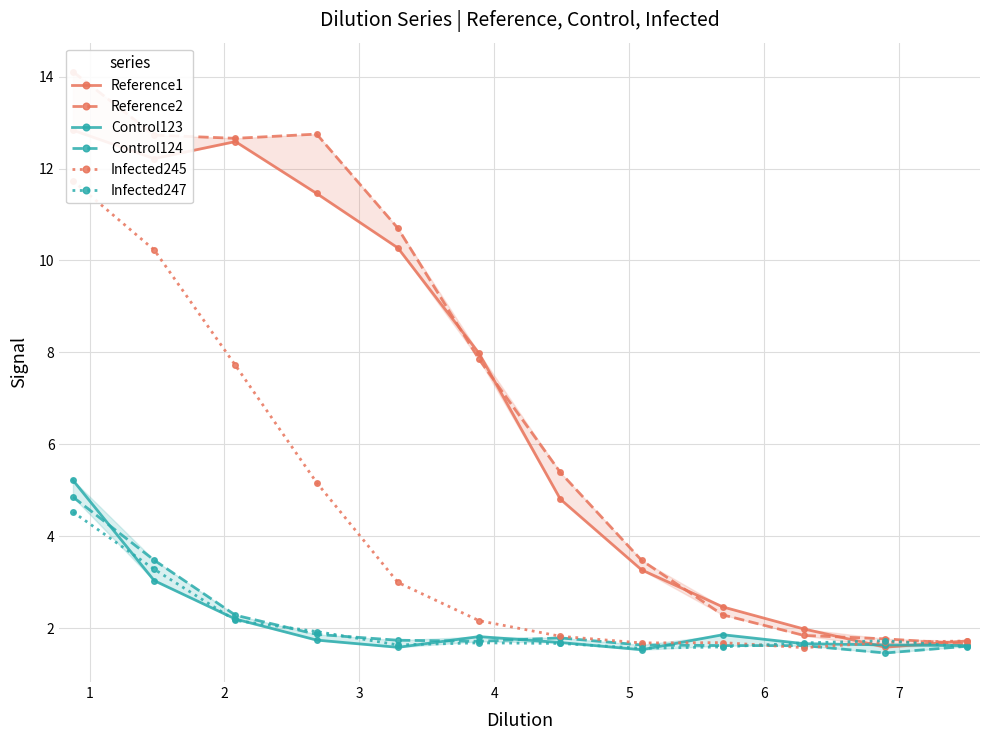

What is the average value of the Reference1 series?

6.9